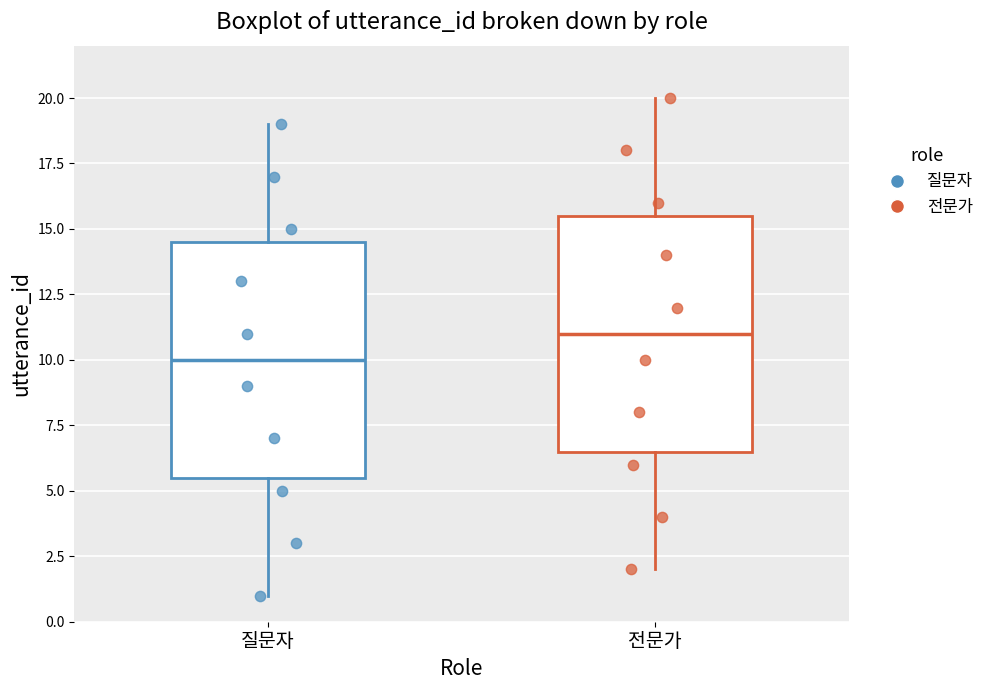

Reading left to right, transcribe this box plot: for each box, give where its median line is, the range the box spans, and where its two whiskers end, as read against the y-axis. The values are not printed on the chart, so give them approximately, as read against the axis.

질문자: median 10.0, box 5.5 to 14.5, whiskers 1.0 to 19.0
전문가: median 11.0, box 6.5 to 15.5, whiskers 2.0 to 20.0